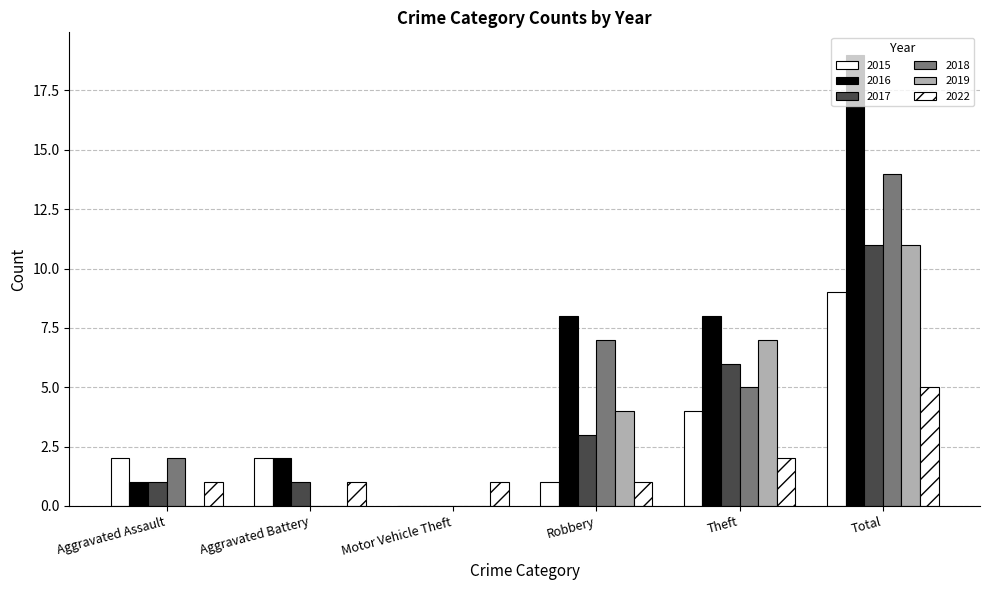

How many distinct data groups are displayed?

6